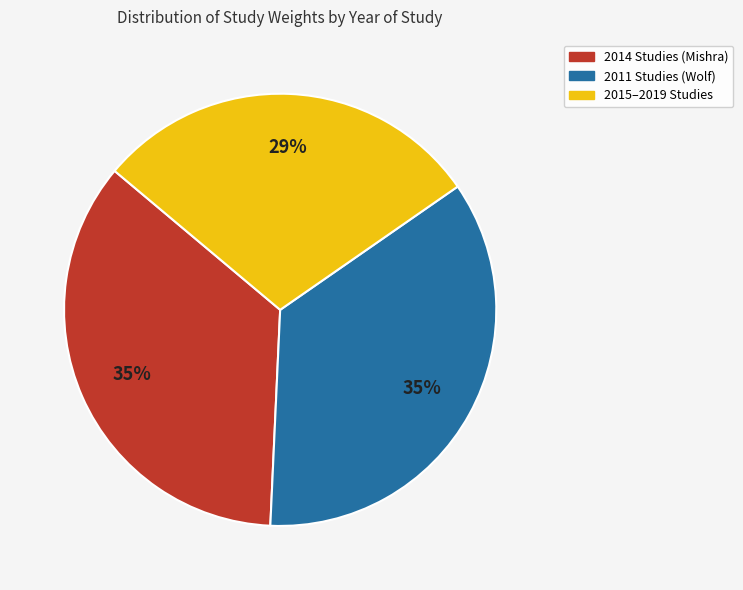

To the nearest percent, what is the difference between the largest and smallest slice percentages?

6%